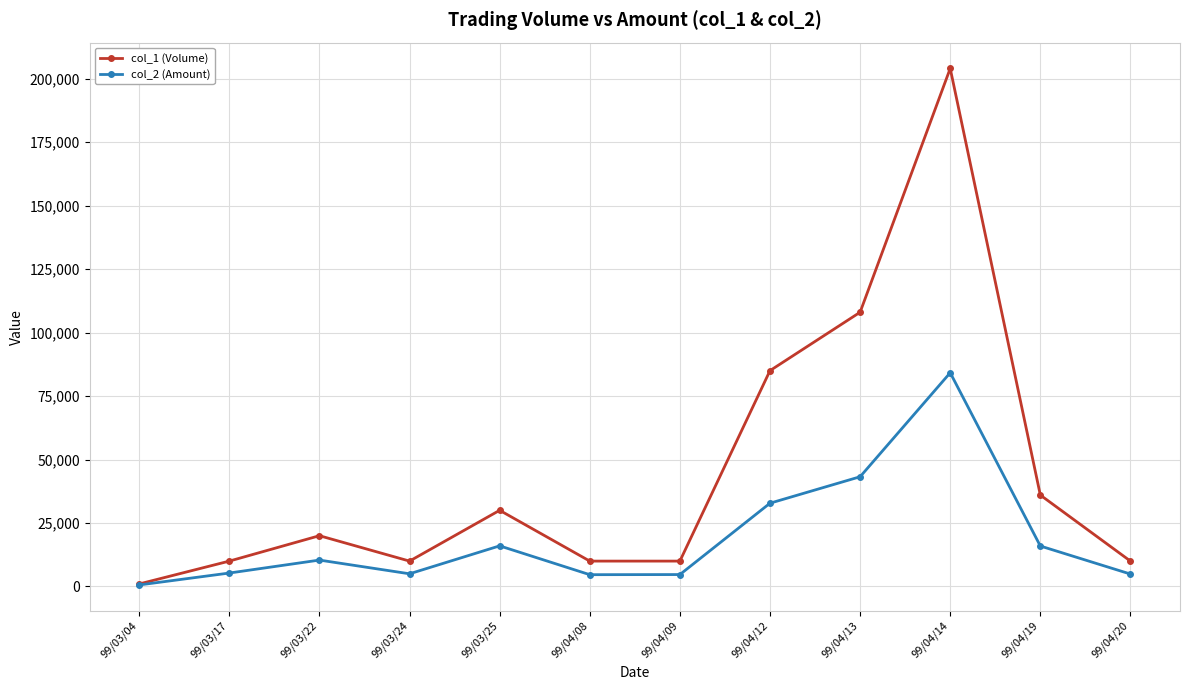

What is the label of the 9th point from the left?

99/04/13